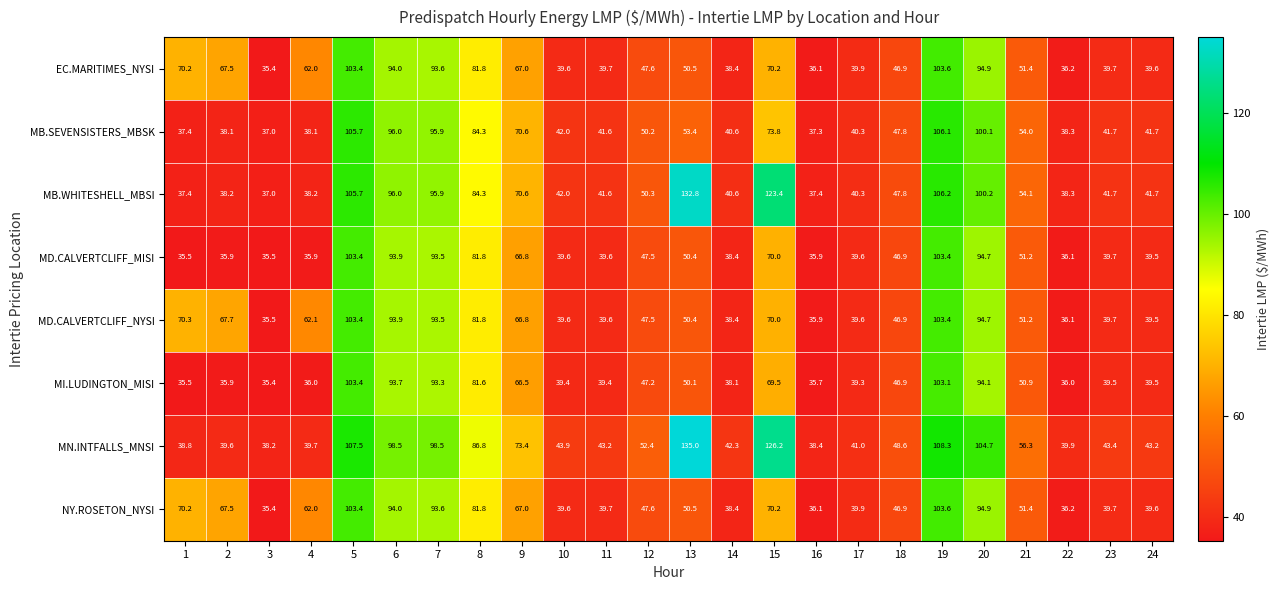

What is the sum of all MN.INTFALLS_MNSI values?

1587.8